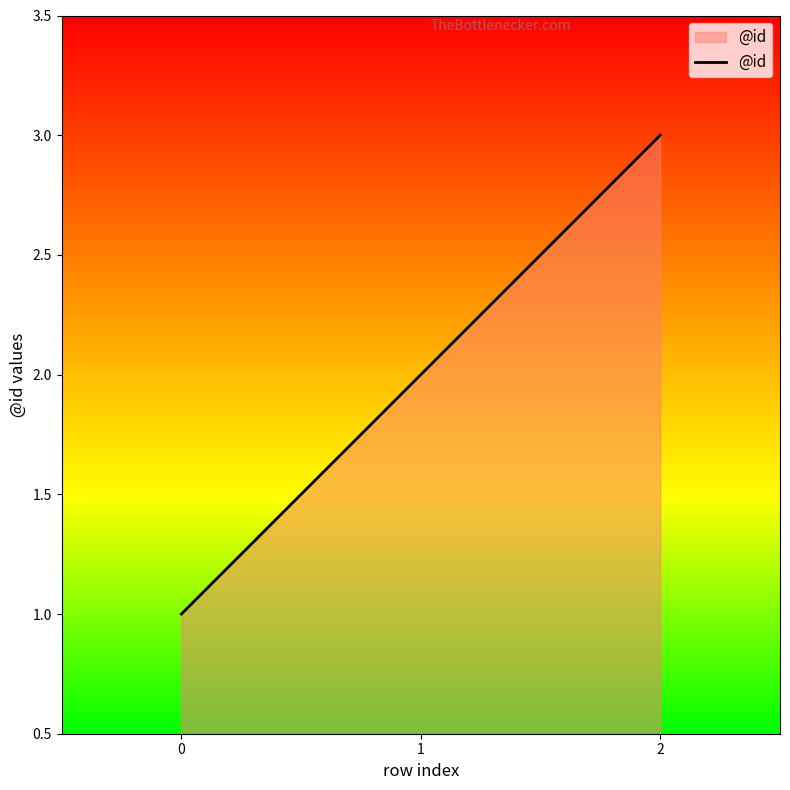

List the labels in order of value, largest first.

2, 1, 0